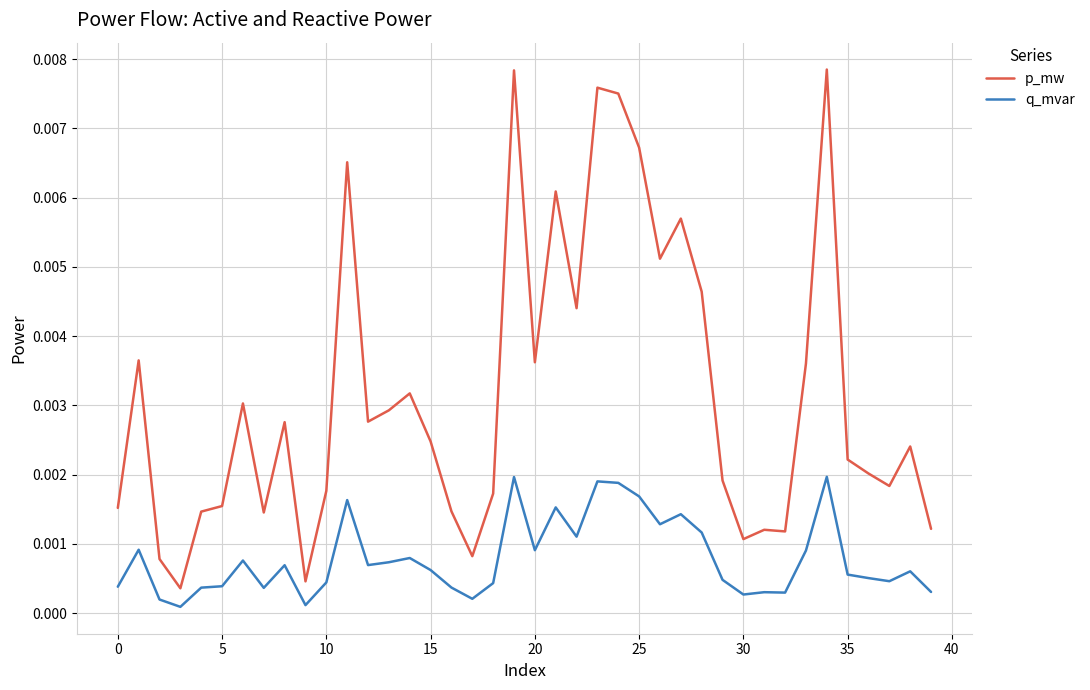

Which series has the largest range (max minus min)?

p_mw